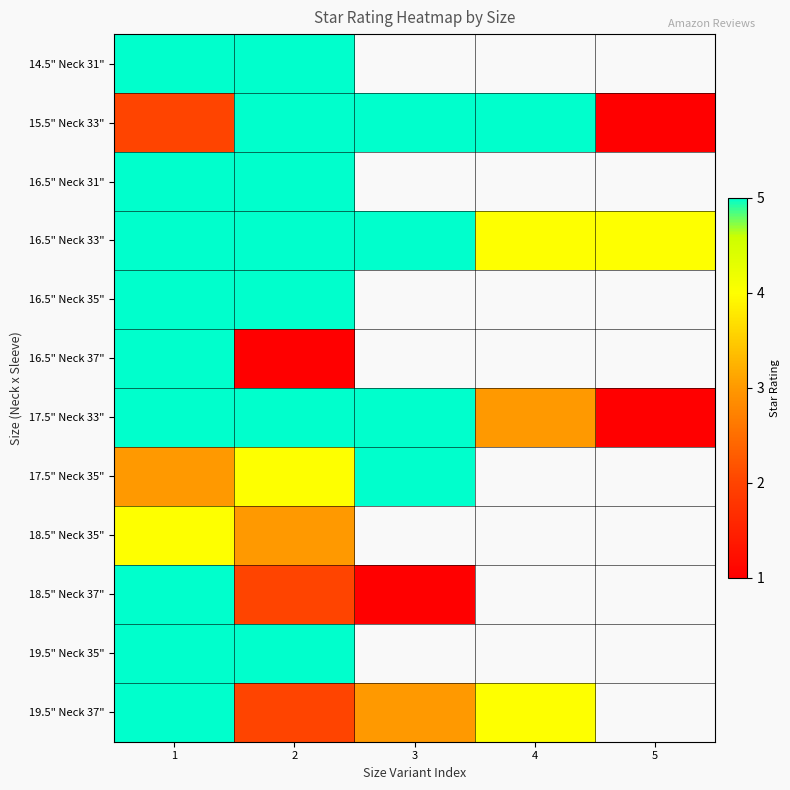

What is the total value across all series at 1?

54.0